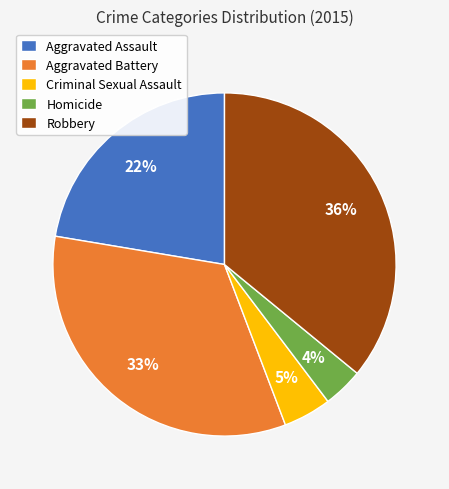

To the nearest percent, what portion does Aggravated Battery represent?

33%